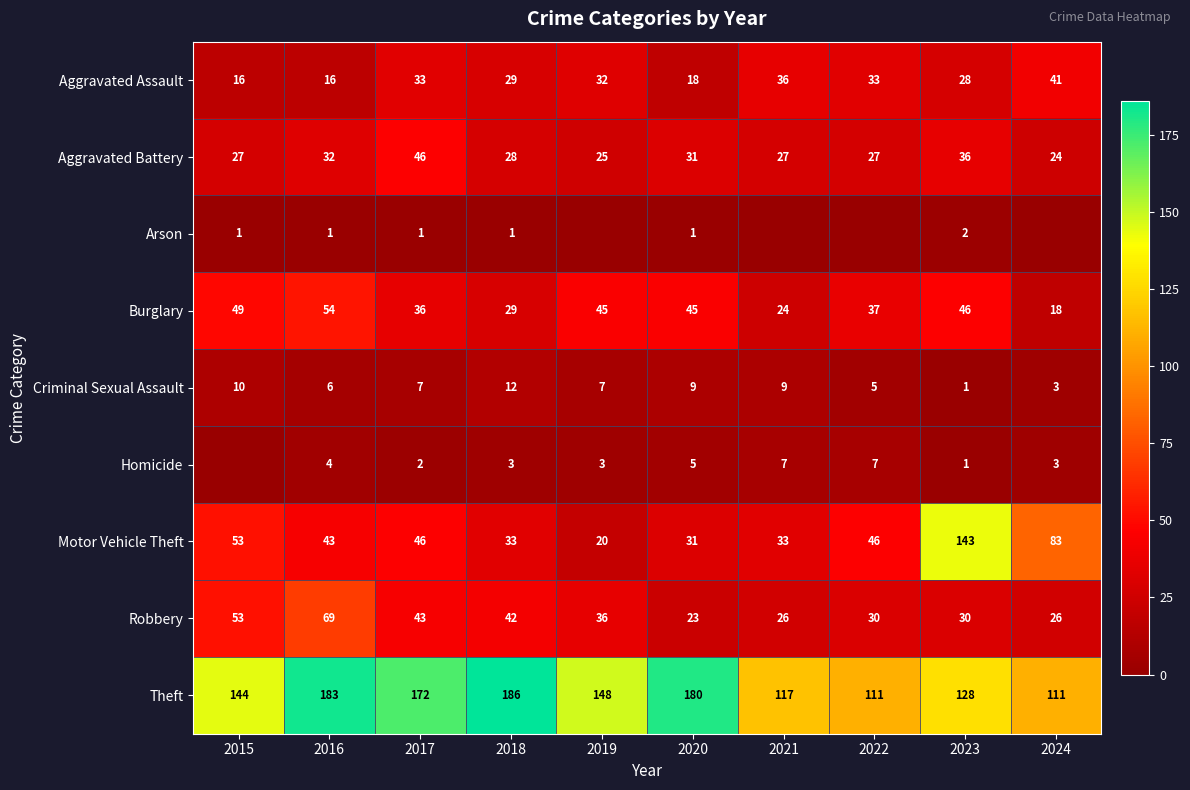

What is the average value of the Theft series?

148